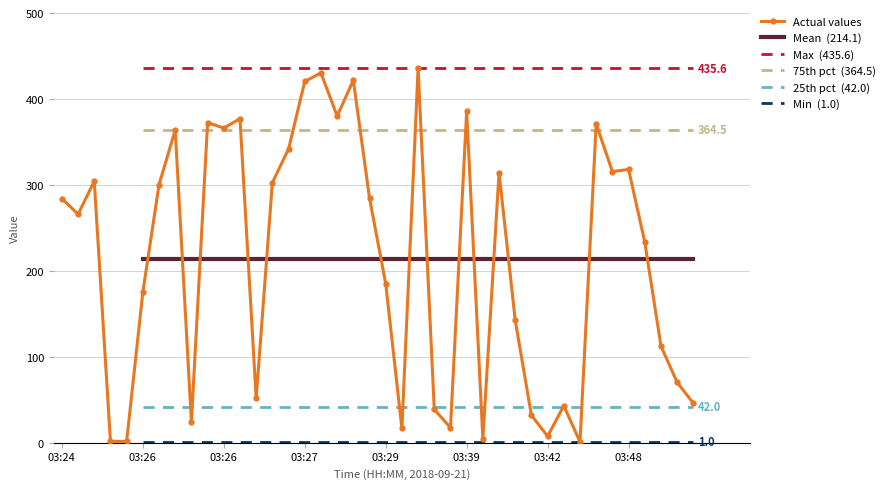

Does the chart have visible grid lines?

Yes